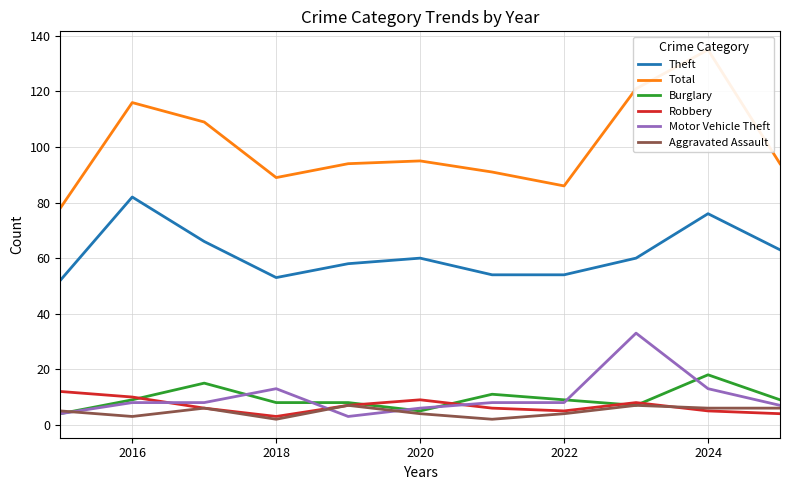

What is the maximum value for Robbery?

12